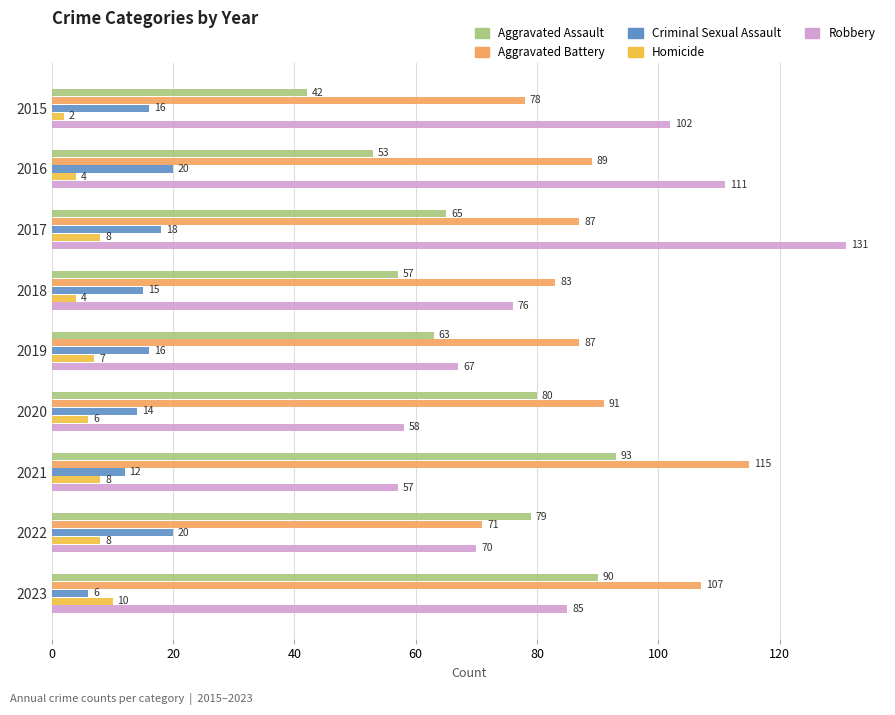

What is the difference between the highest and lowest values at 2015?

100